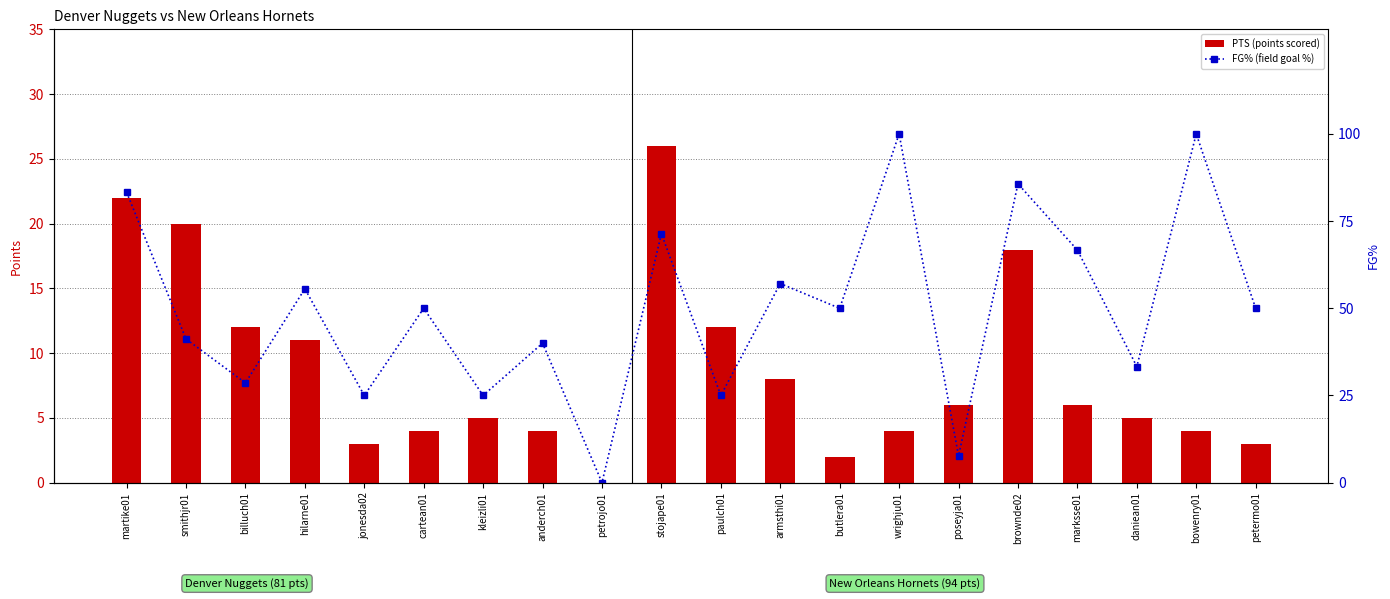

What is the value of the FG% (field goal %) bar at the 11th from the left?

25.0